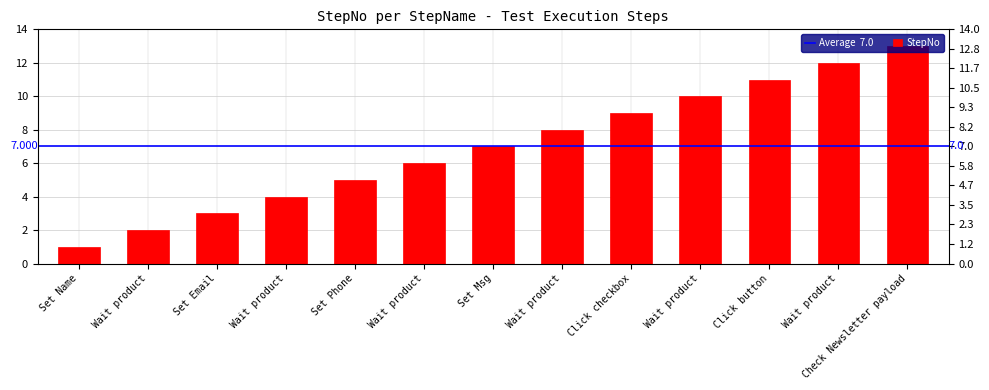

What is the difference between the values at Check Newsletter payload and Wait product?

3